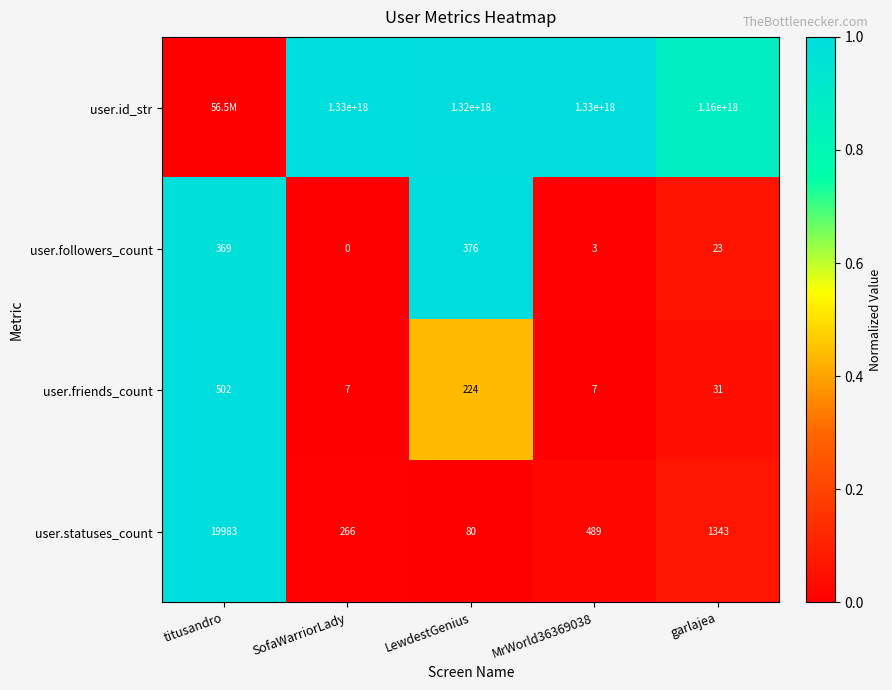

The value of user.statuses_count at SofaWarriorLady is 451. True or false?

False